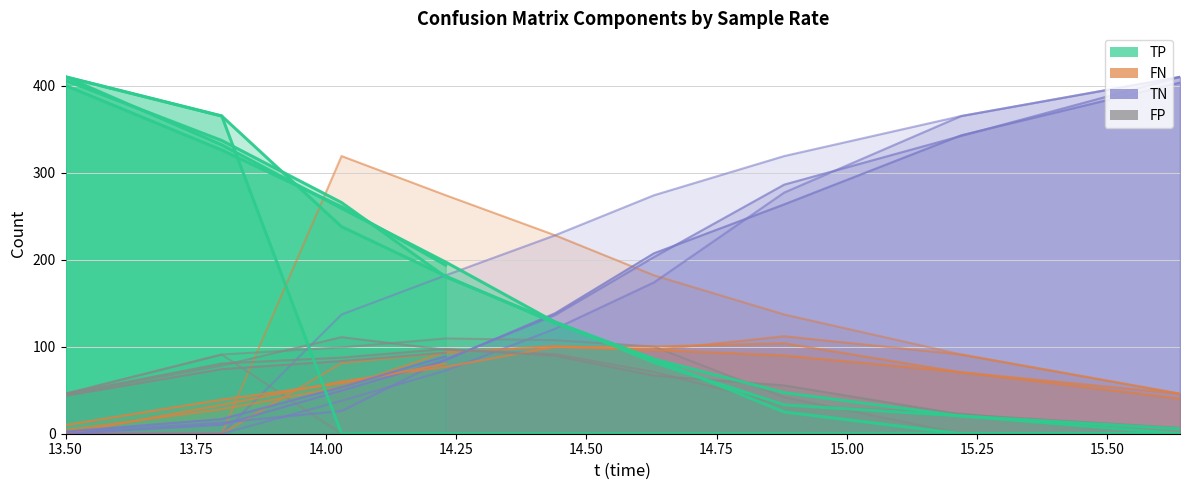

How many interior local peaks does the FN series have?

5